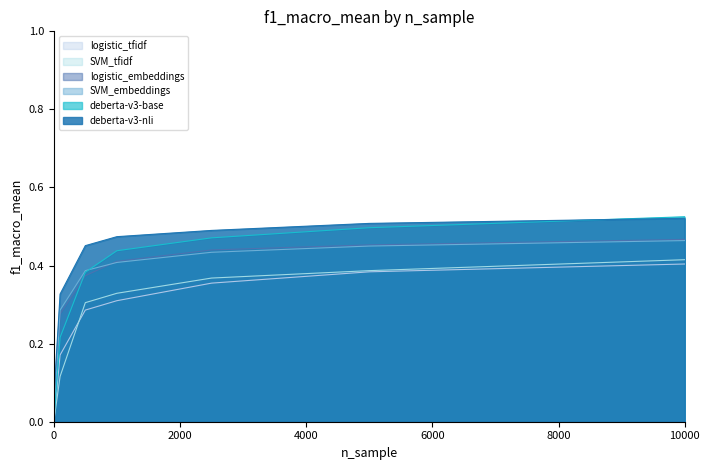

At which category is the sum across all series the highest?

10000